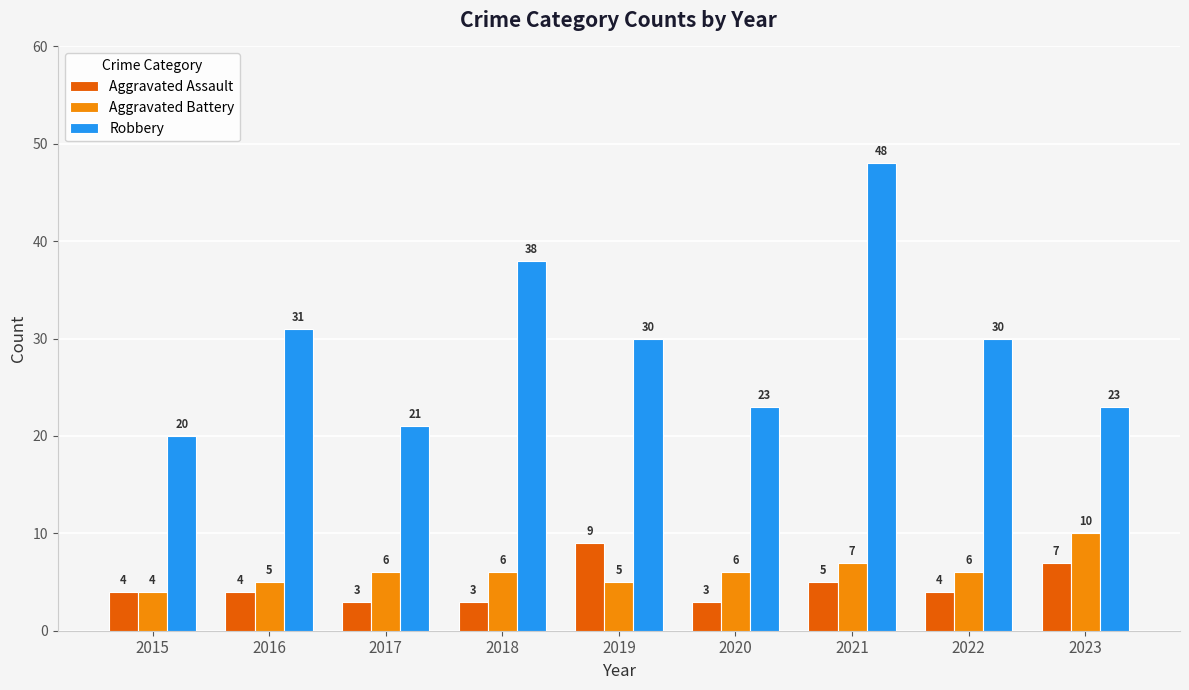

How many categories are shown in the chart?

9